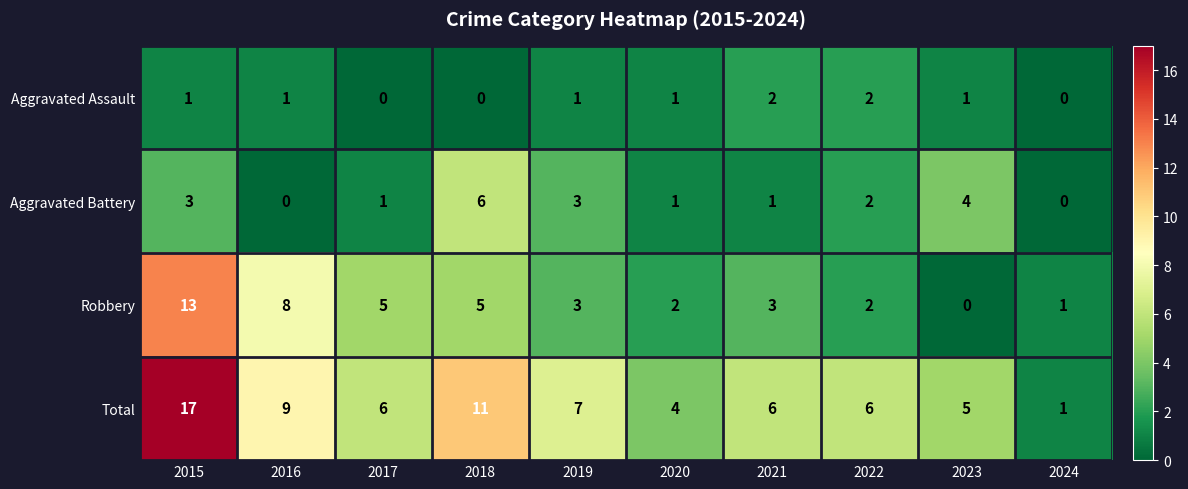

Is it true that Aggravated Assault equals 1 at 2016?

True